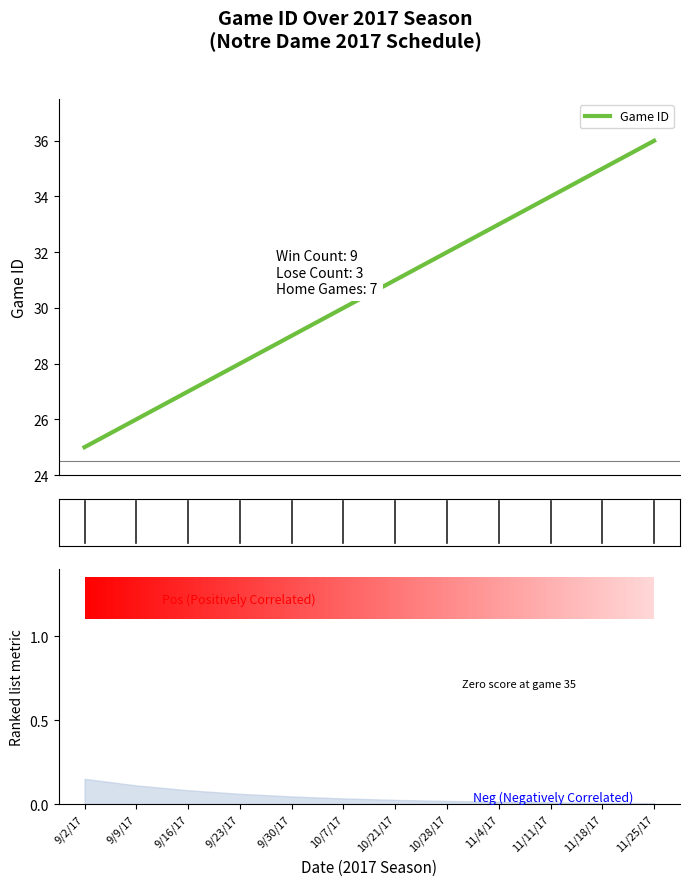

What is the sum of the values at 9/9/17 and 9/2/17?

51